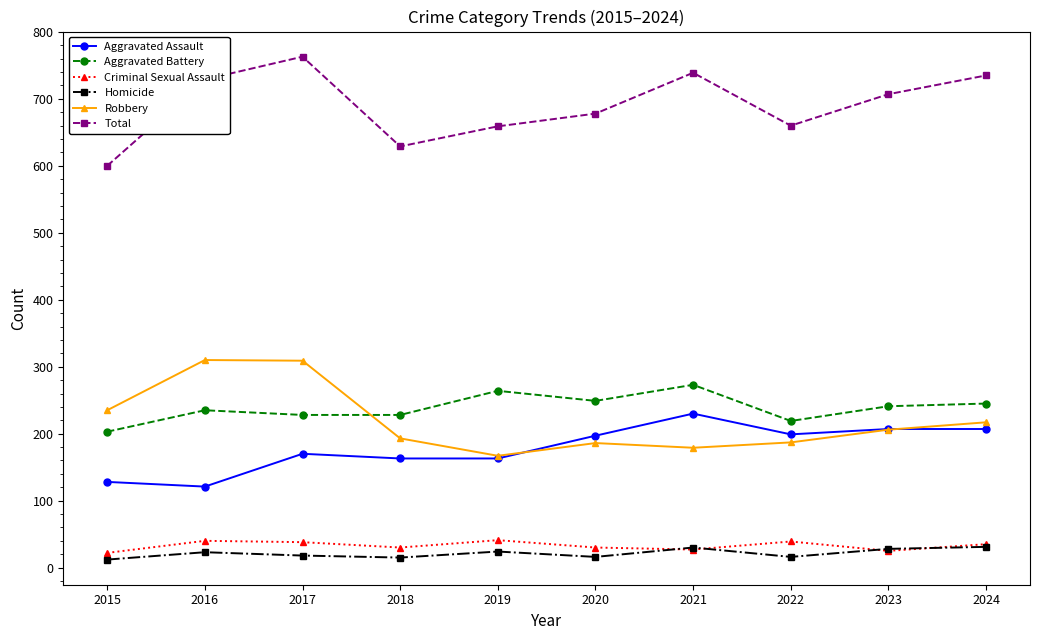

At which label does Aggravated Battery first exceed 241?

2019